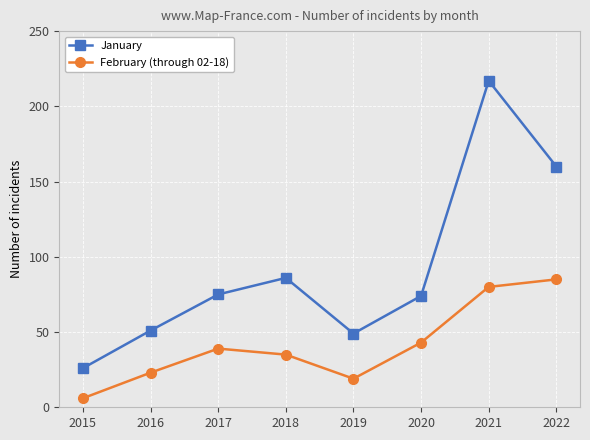

In January, how many points are higher than both neighbors (excluding endpoints)?

2